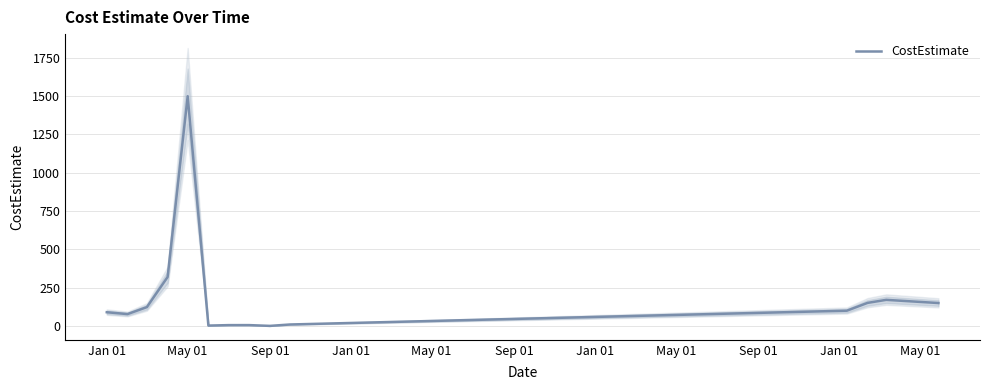

What is the highest value of the CostEstimate series?

1500.0